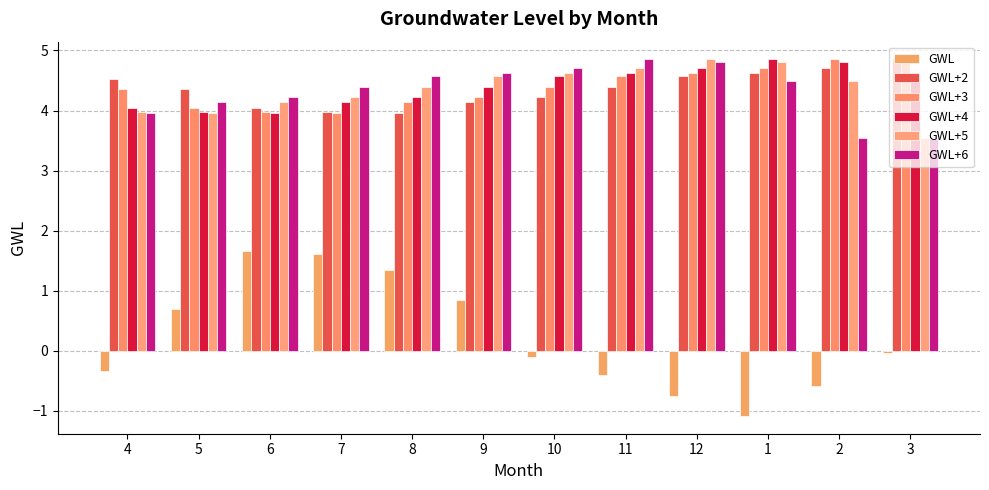

What position from the right is 4?

12